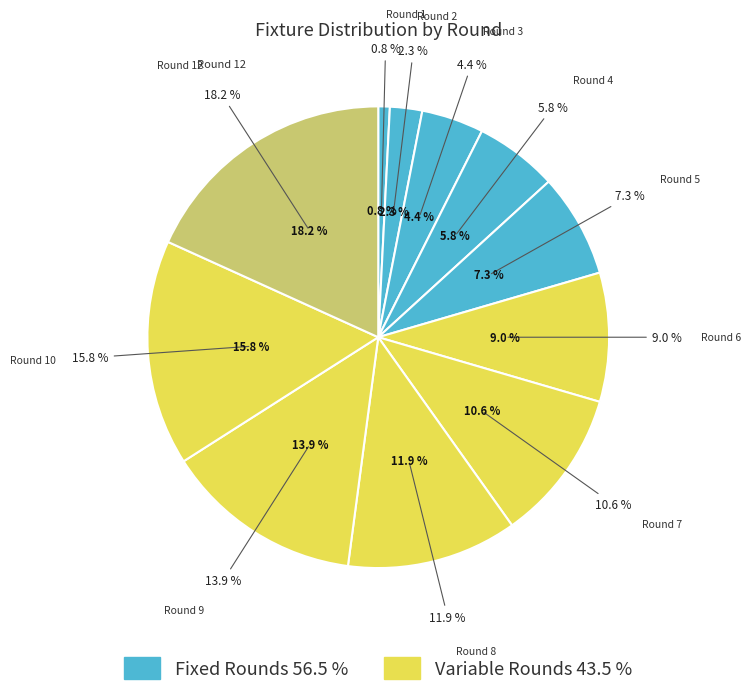

Which category has the smallest portion of the pie?

Round 1